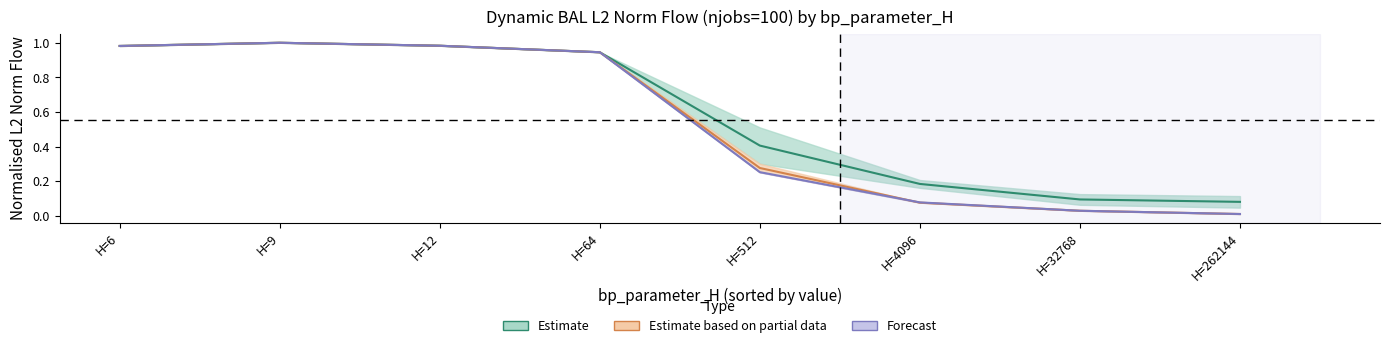

How many data points does each series have?

8